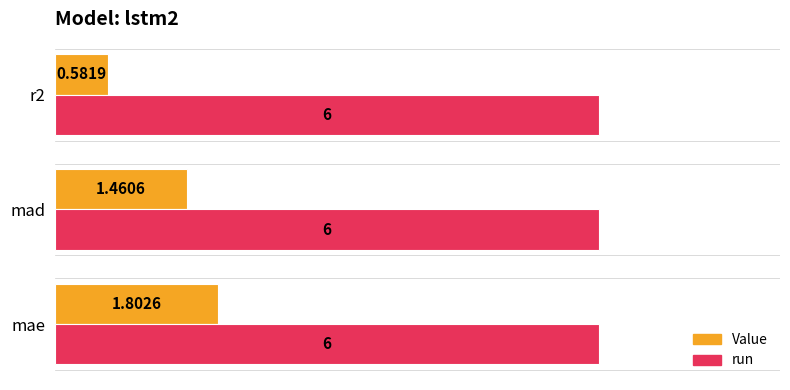

At mae, list the series in order from smallest to largest.

Value, run